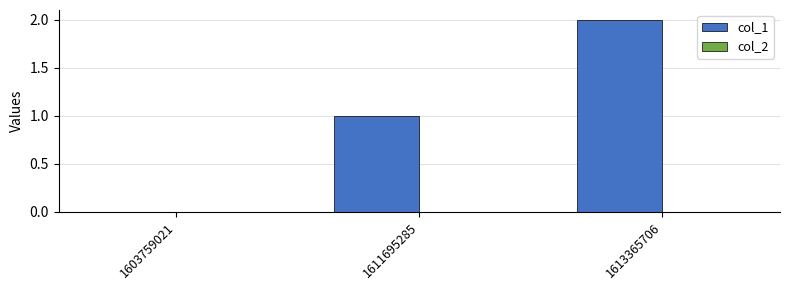

What is the sum of all values?

3